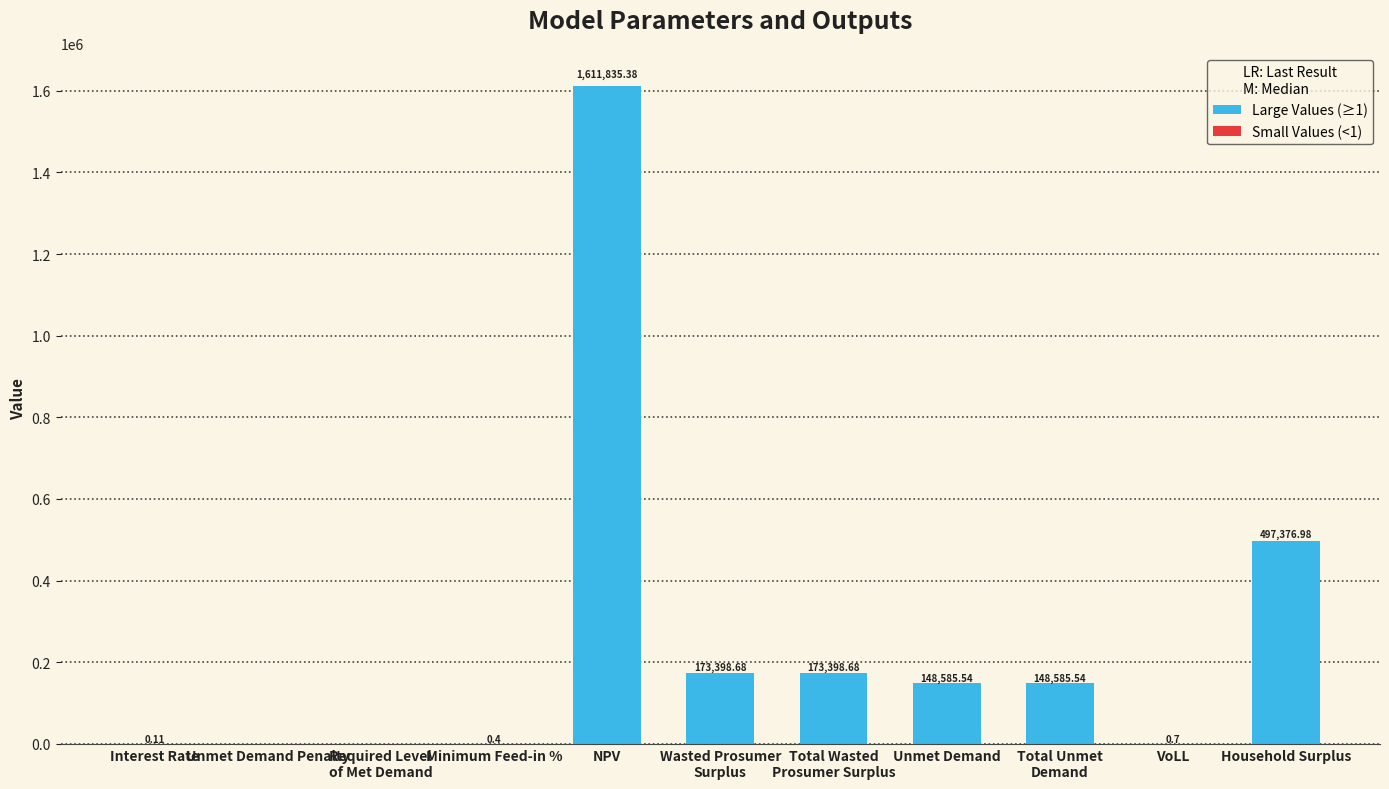

What is the greatest value displayed?

1611835.4